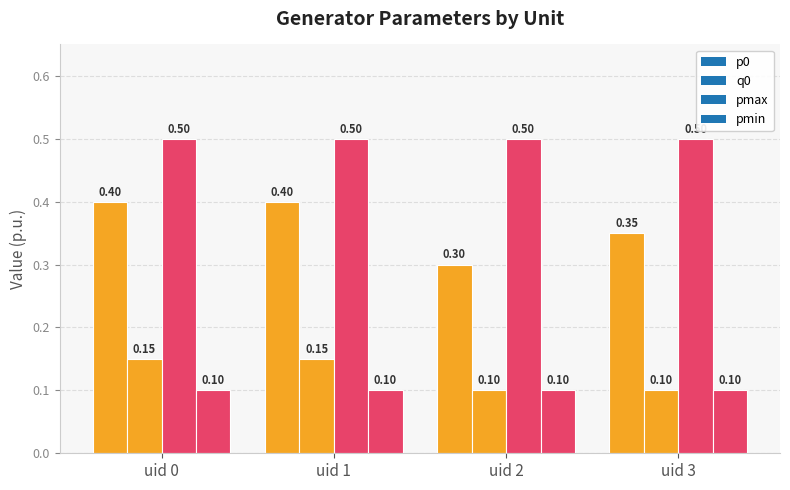

How many bars are there in each group?

4